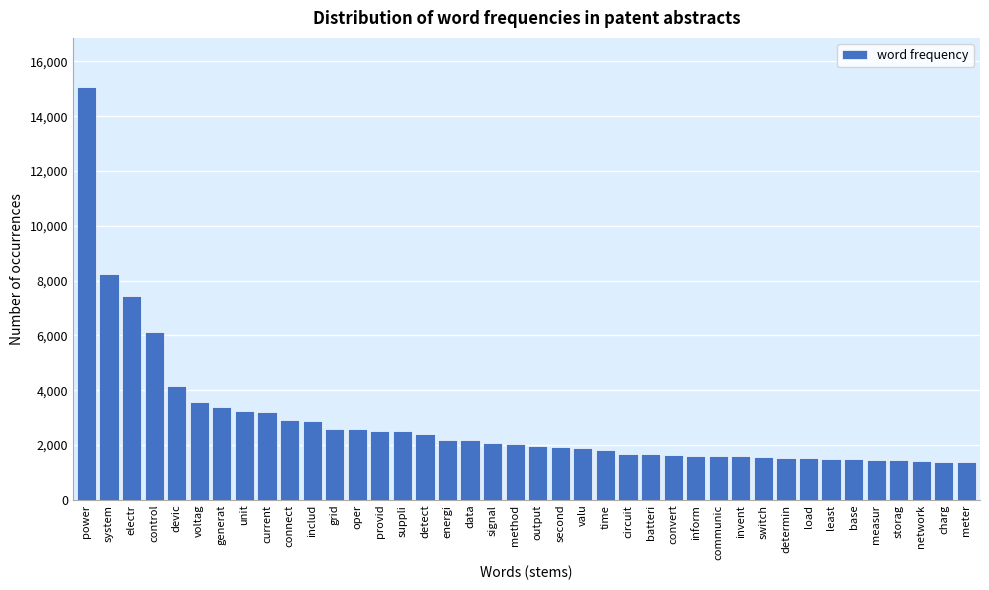

What is the sum of the values at data and current?

5396